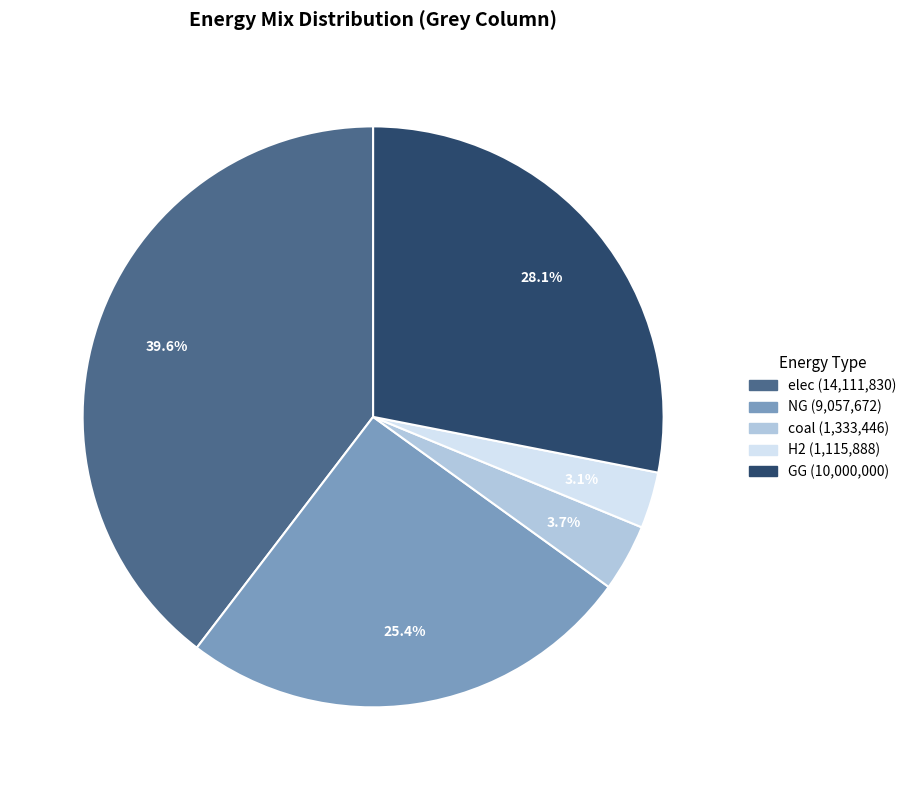

Does any single category account for the majority?

No